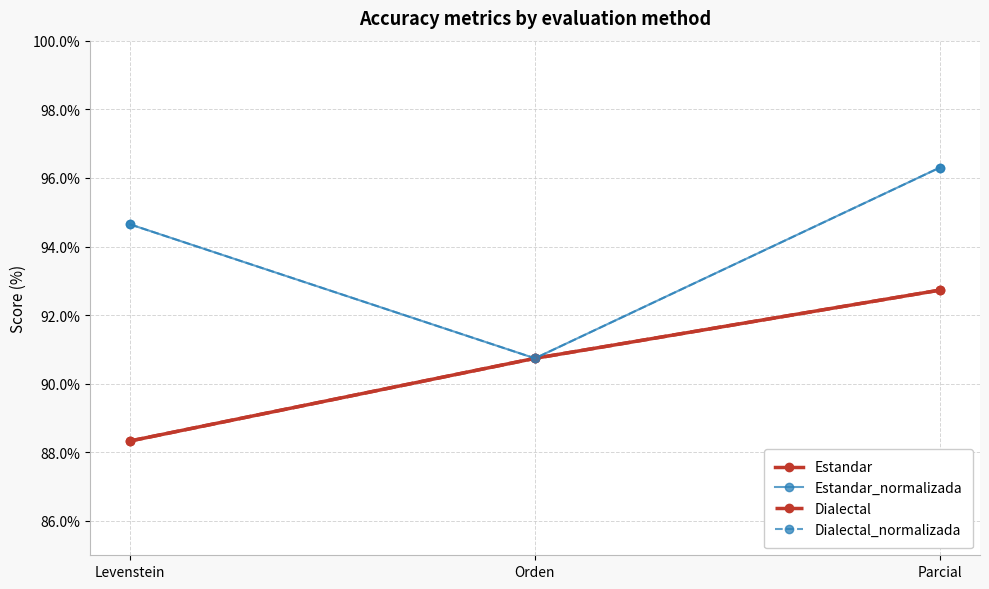

Reading left to right, extract all data points from this chart.

Estandar: Levenstein=88.3	Orden=90.7	Parcial=92.7
Estandar_normalizada: Levenstein=94.6	Orden=90.7	Parcial=96.3
Dialectal: Levenstein=88.3	Orden=90.7	Parcial=92.7
Dialectal_normalizada: Levenstein=94.6	Orden=90.7	Parcial=96.3